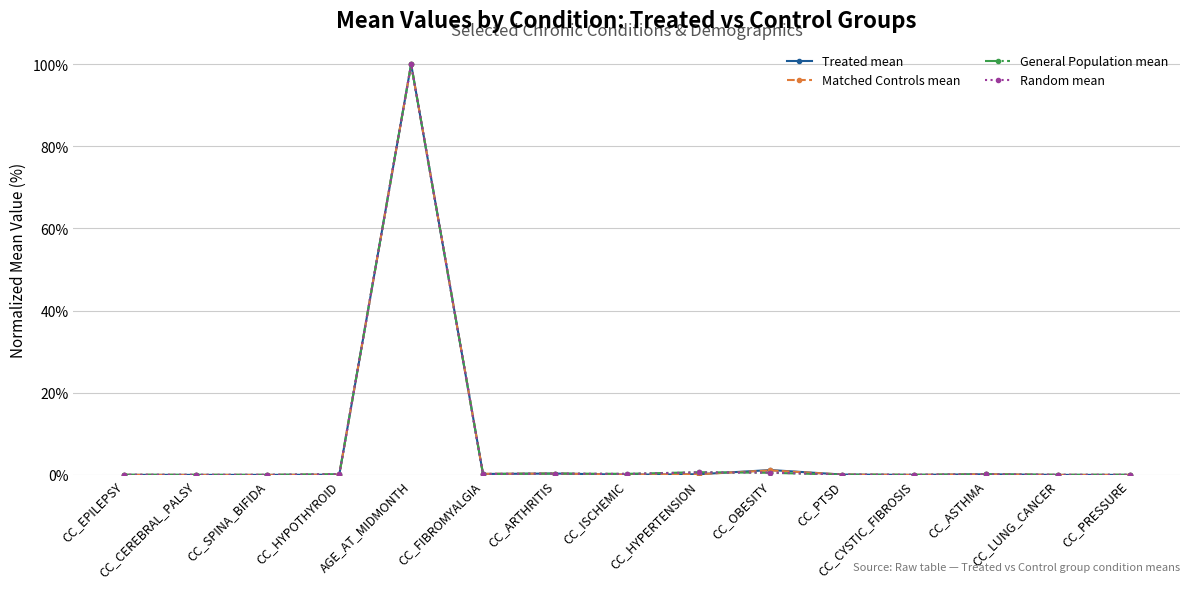

At how many categories does at least one series exceed 0?

15